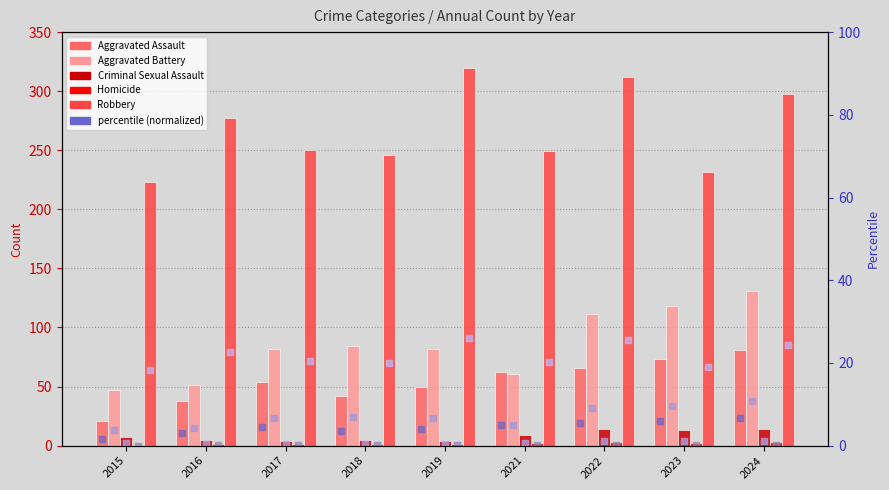

What are all the series names shown in the legend?

Aggravated Assault, Aggravated Battery, Criminal Sexual Assault, Homicide, Robbery